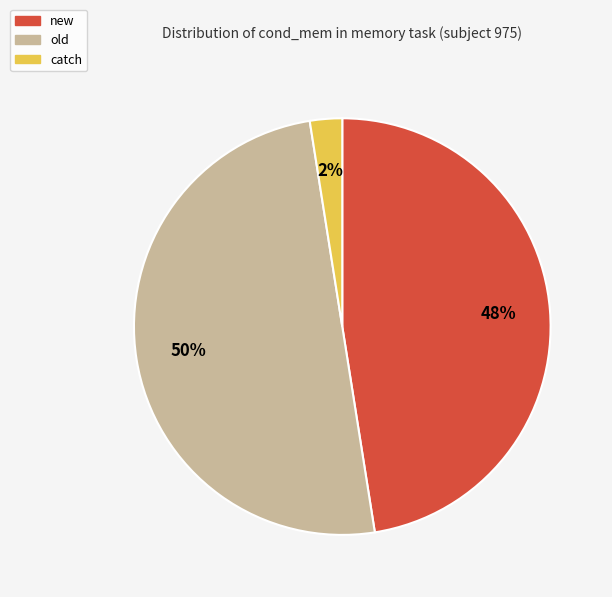

Does new account for over 50% of the chart?

No